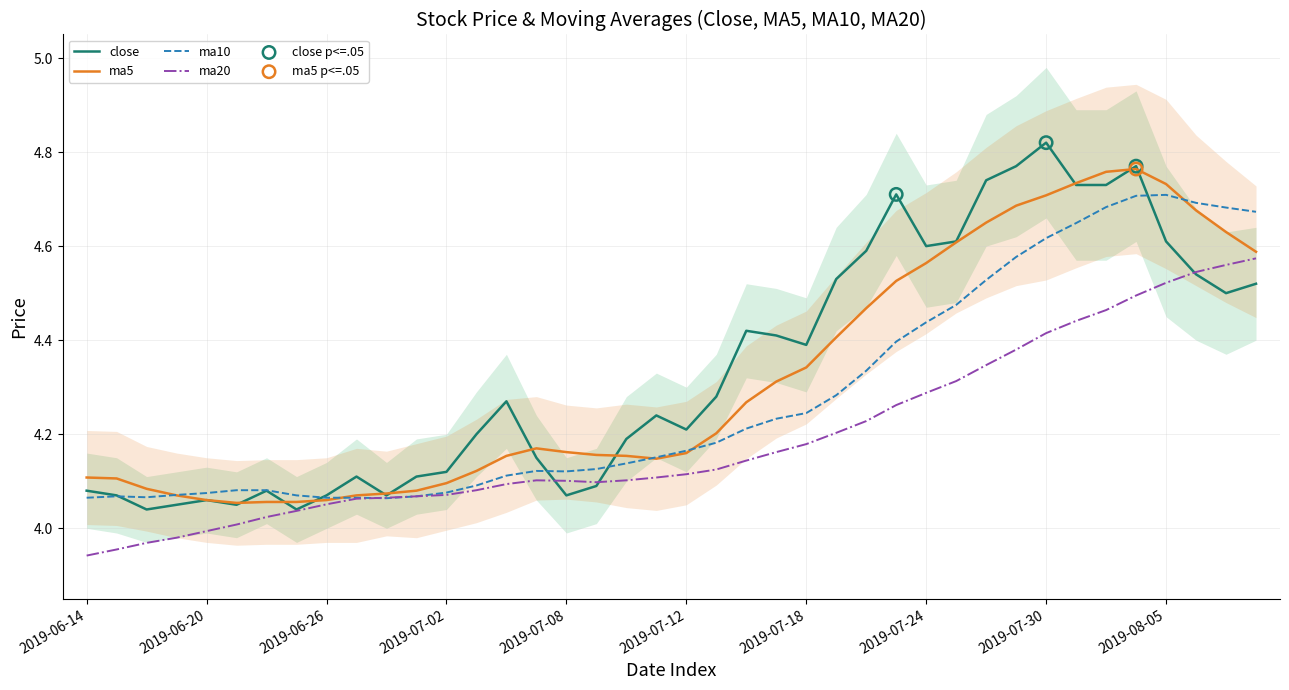

Which series has the widest spread of Y values?

close